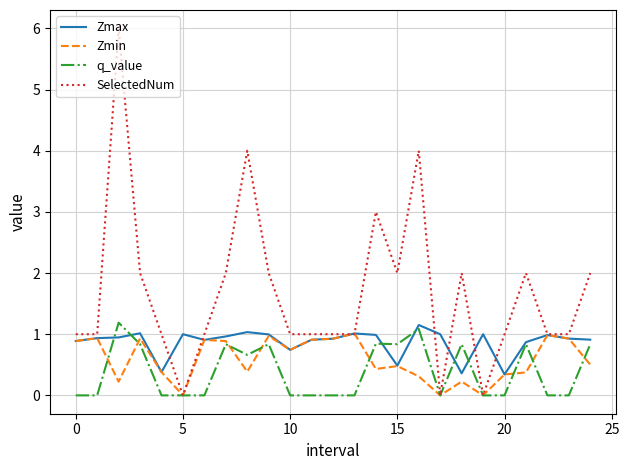

What is the average value of the SelectedNum series?

1.7